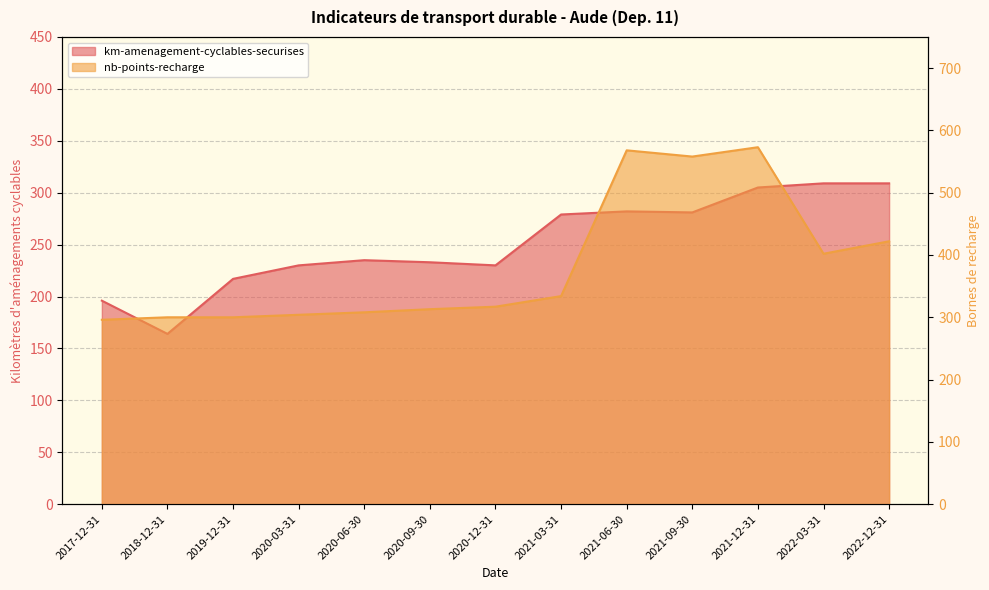

What is the total value across all series at 2020-09-30?

546